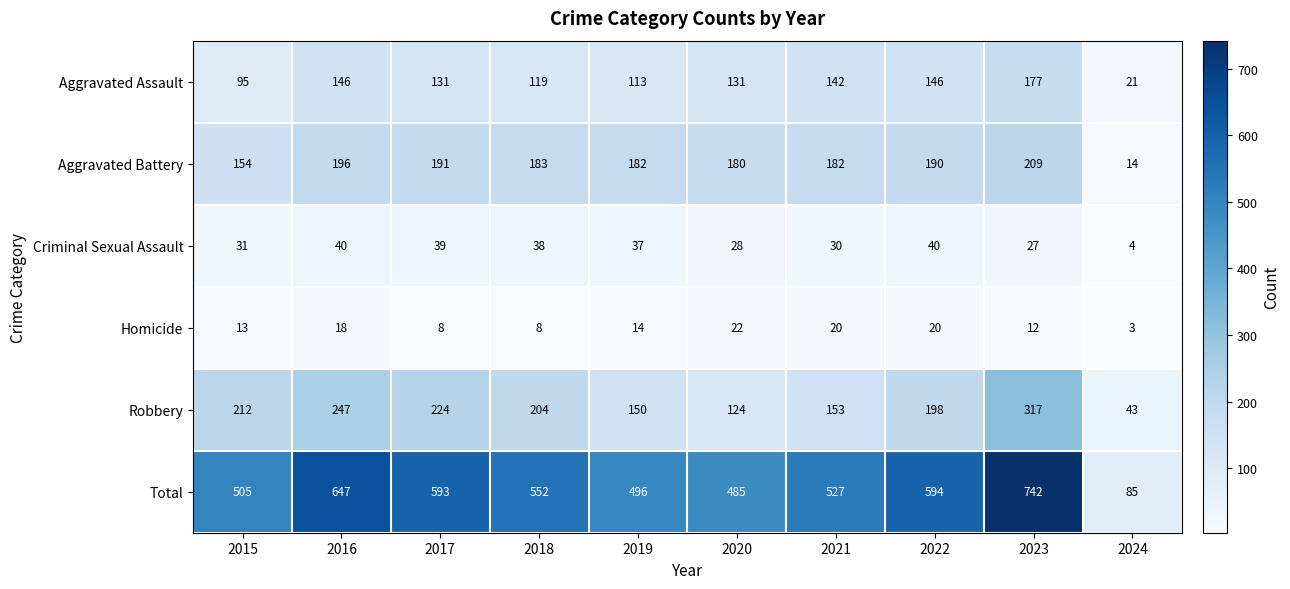

Is the value of Aggravated Assault at 2016 greater than the value of Criminal Sexual Assault at 2024?

Yes